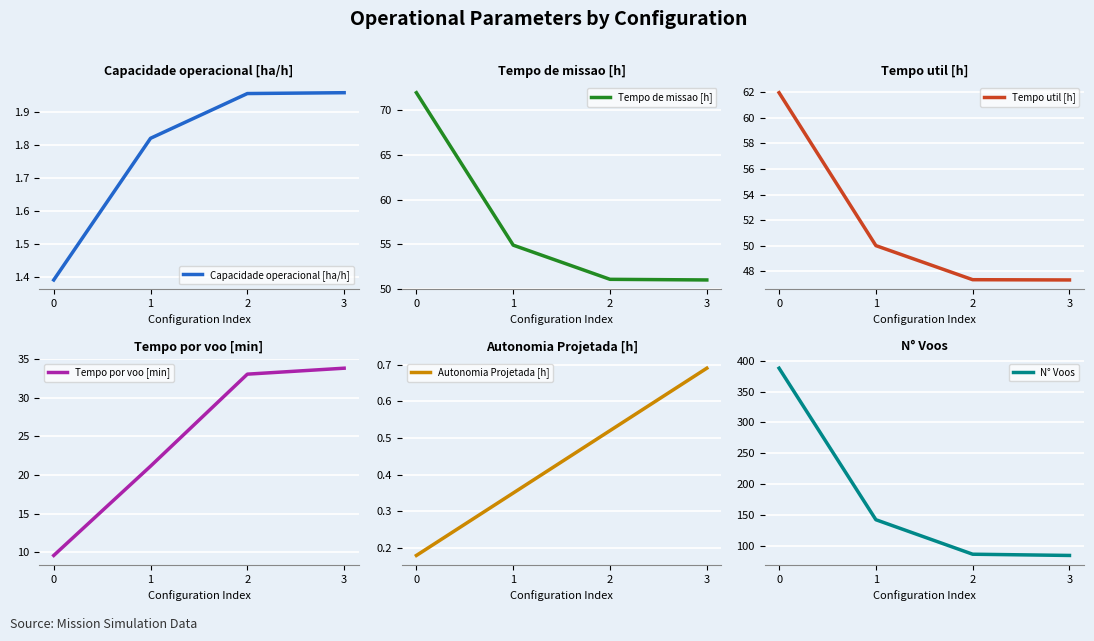

What are all the series names shown in the legend?

Capacidade operacional [ha/h], Tempo de missao [h], Tempo util [h], Tempo por voo [min], Autonomia Projetada [h], N° Voos